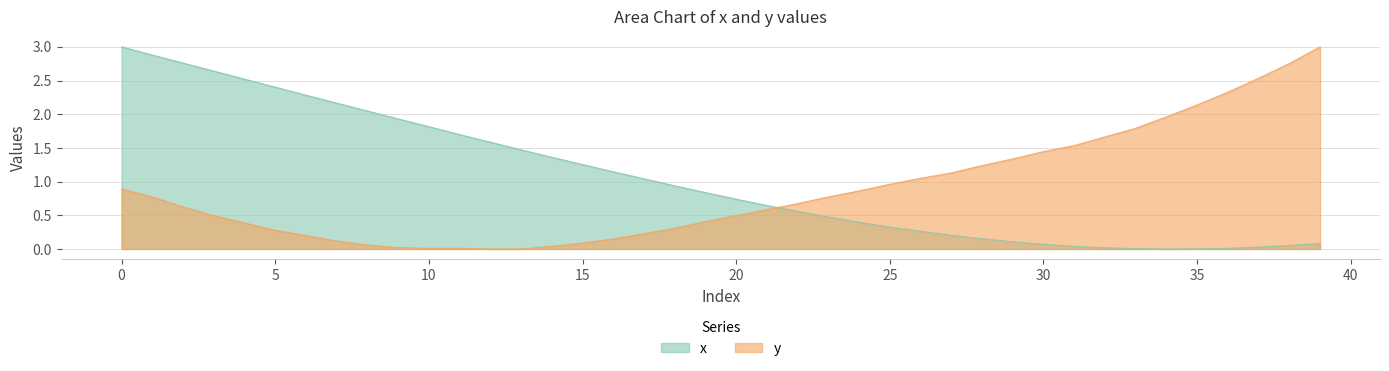

Where is x nearest to the value 1?

17